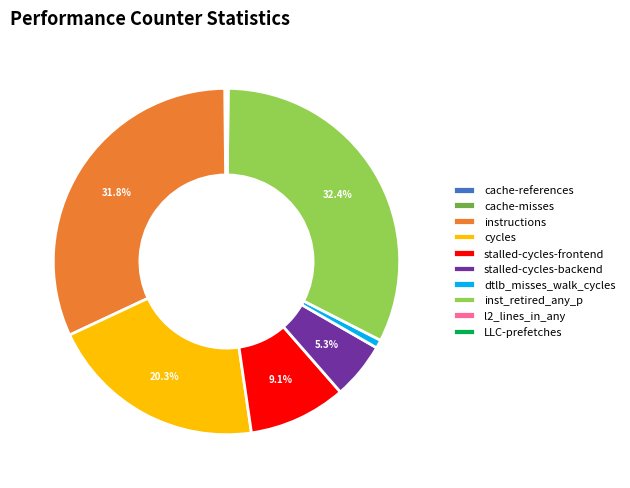

How much of the chart is everything except stalled-cycles-backend?

94.7%